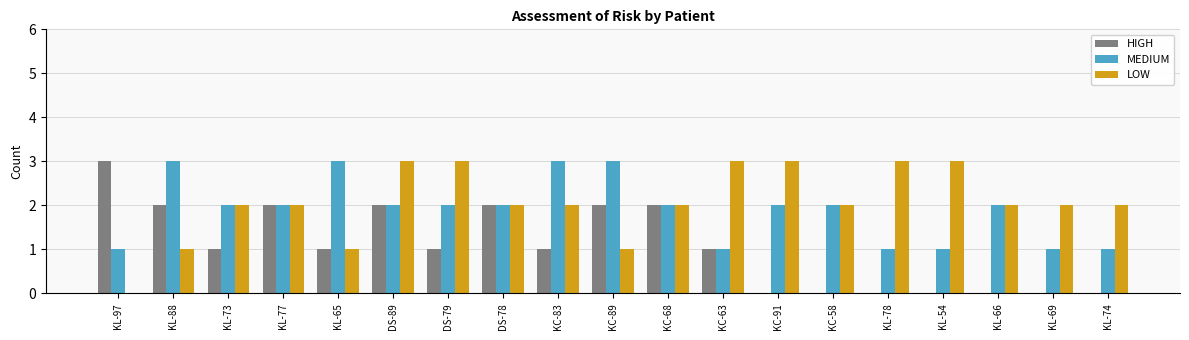

What is the spread (max minus min) of values at KC-58?

2